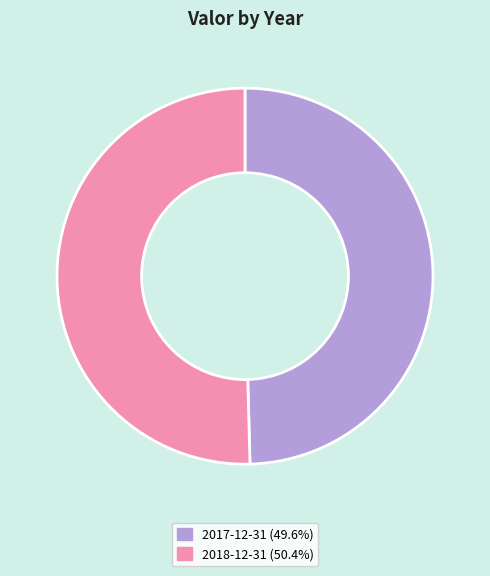

Is there any slice that represents more than half of the pie?

Yes